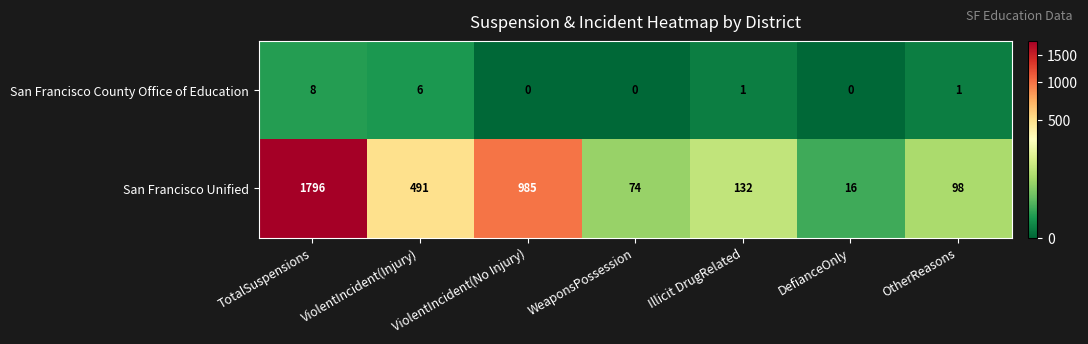

Rank the series at ViolentIncident(Injury) from lowest to highest value.

San Francisco County Office of Education, San Francisco Unified